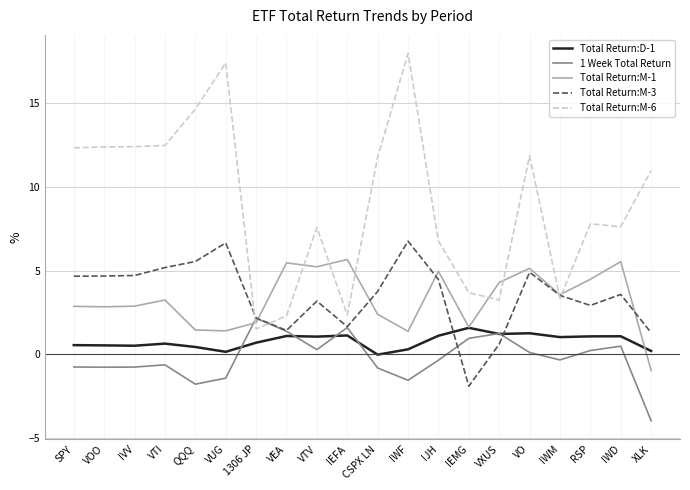

What are all the series names shown in the legend?

Total Return:D-1, 1 Week Total Return, Total Return:M-1, Total Return:M-3, Total Return:M-6